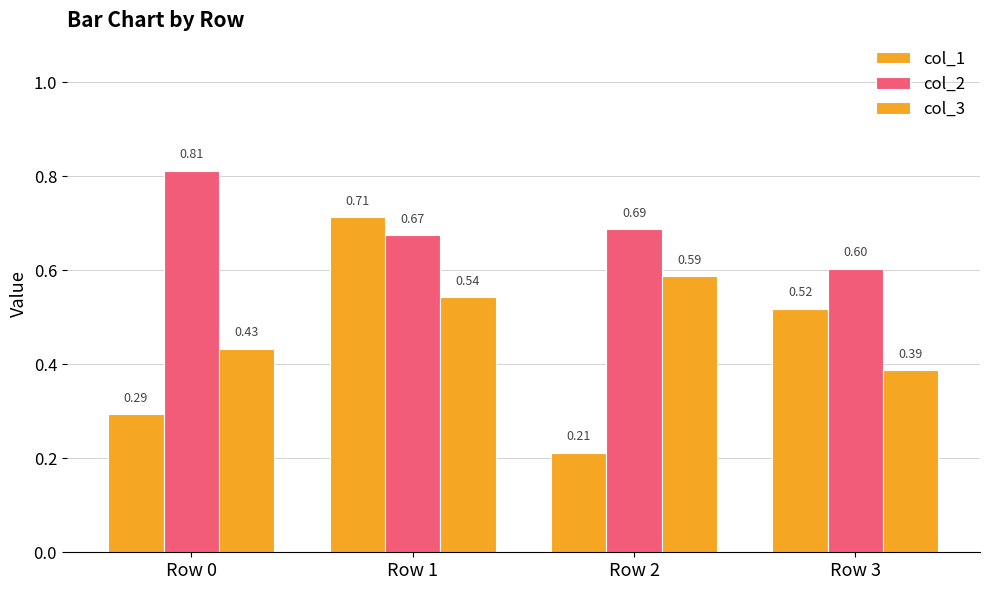

How many series are shown in this chart?

3